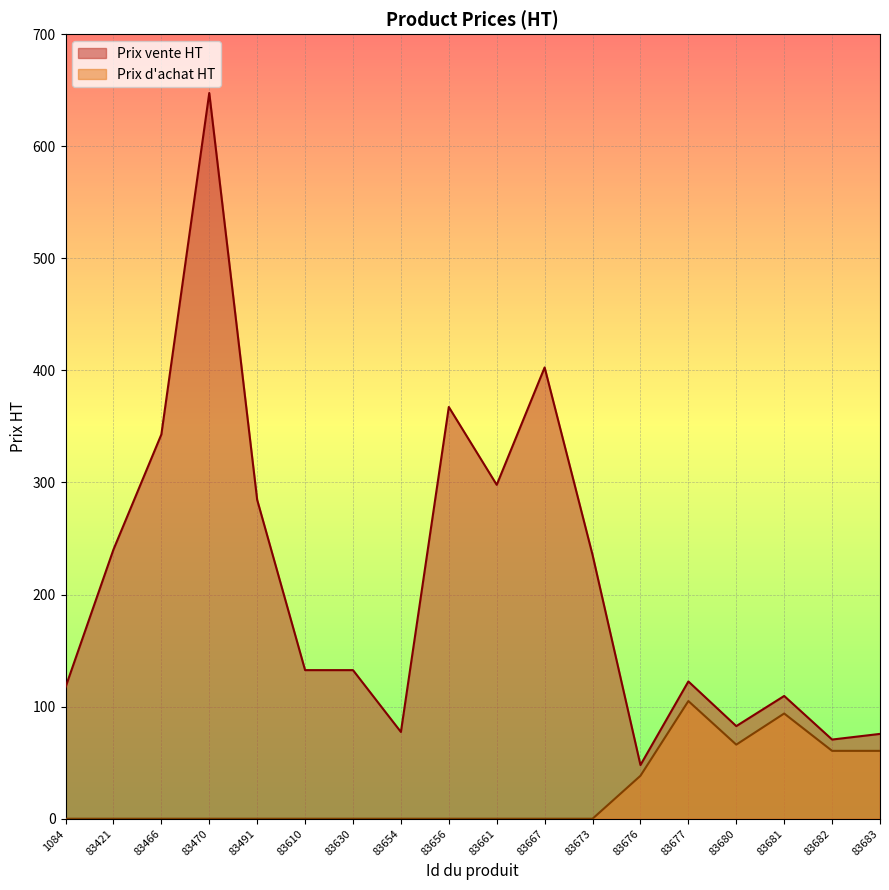

At which category does Prix d'achat HT reach its first local valley?

83680